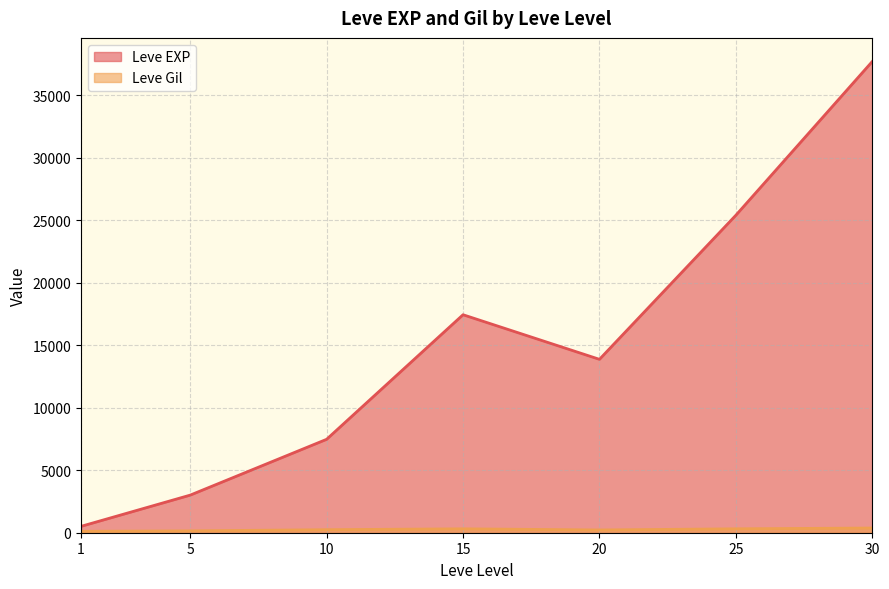

What is the difference between the Leve Gil values at 5 and 25?

138